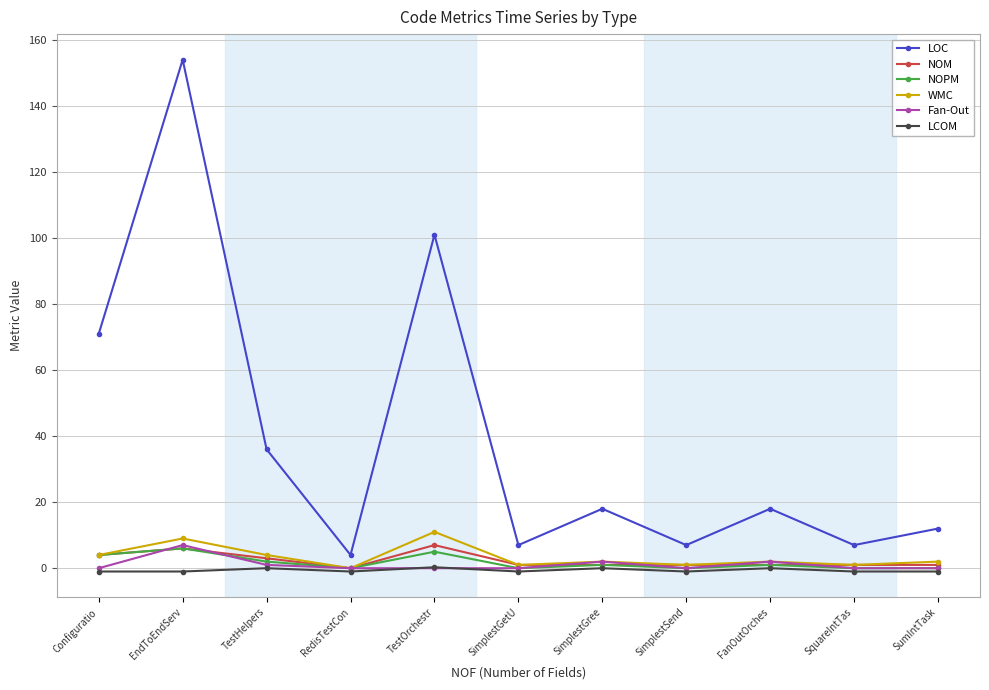

What is the sum of the NOM values at SimplestGree and SquareIntTas?

2.0